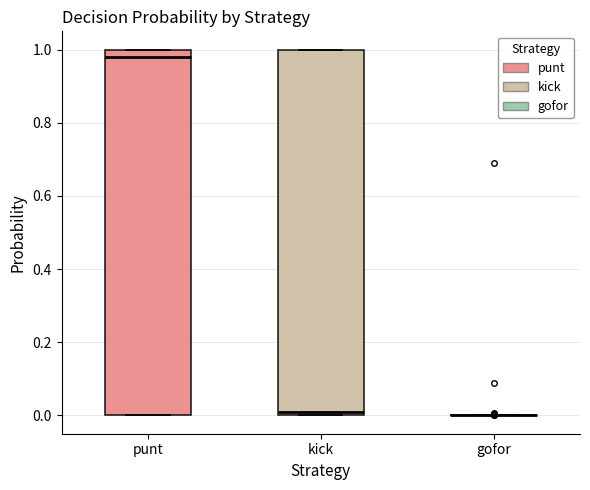

Reading left to right, transcribe this box plot: for each box, give where its median line is, the range the box spans, and where its two whiskers end, as read against the y-axis. The values are not printed on the chart, so give them approximately, as read against the axis.

punt: median 0.98, box 0.00 to 1.00, whiskers 0.00 to 1.00
kick: median 0.00 (just above the box's lower edge), box 0.00 to 1.00, whiskers 0.00 to 1.00
gofor: box collapsed to a line at 0.00, whiskers 0.00 to 0.00